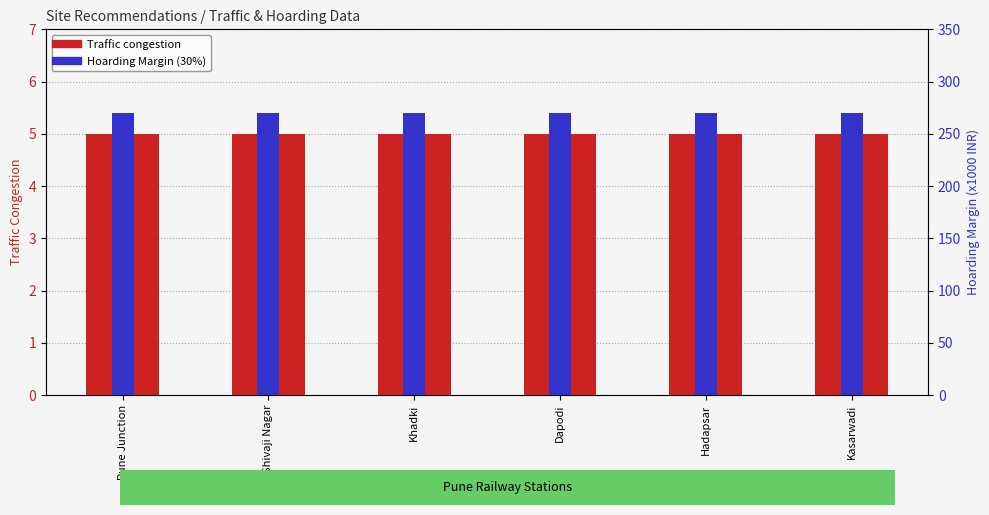

True or false: Traffic congestion has a value of 5 at Dapodi.

True